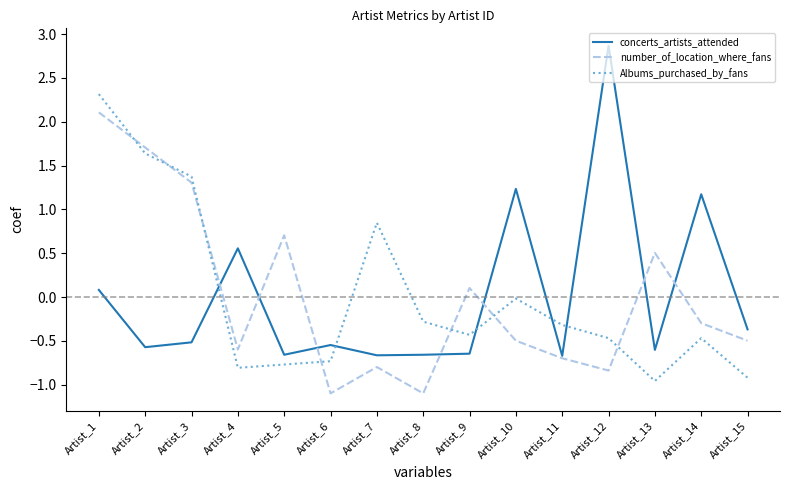

What is the highest value of the concerts_artists_attended series?

2.9